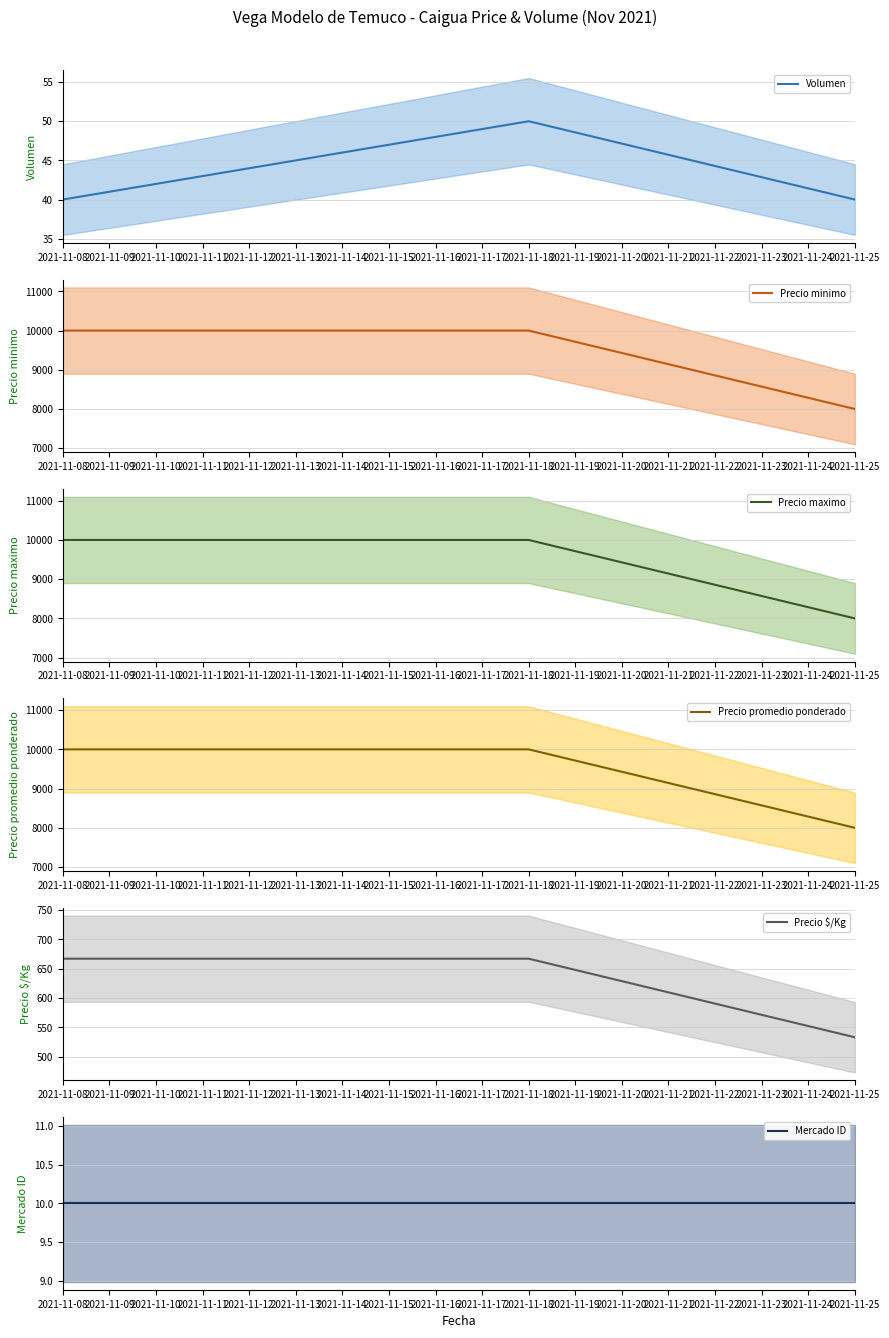

What is the highest value of the Volumen series?

50